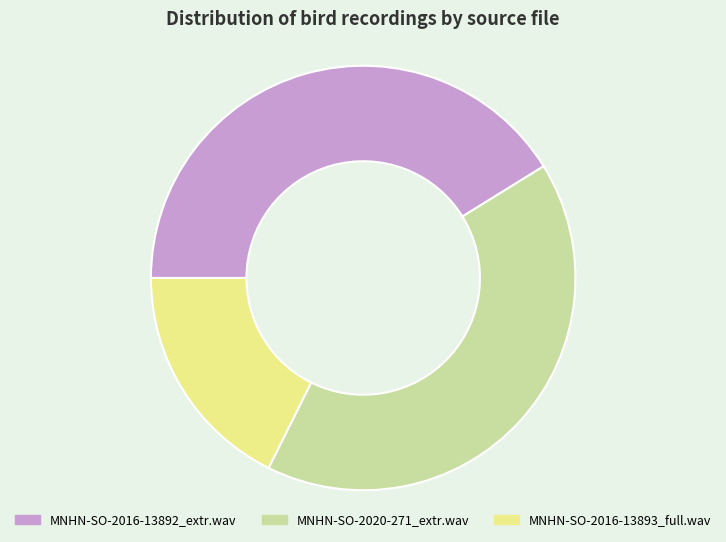

How many segments does this pie chart have?

3